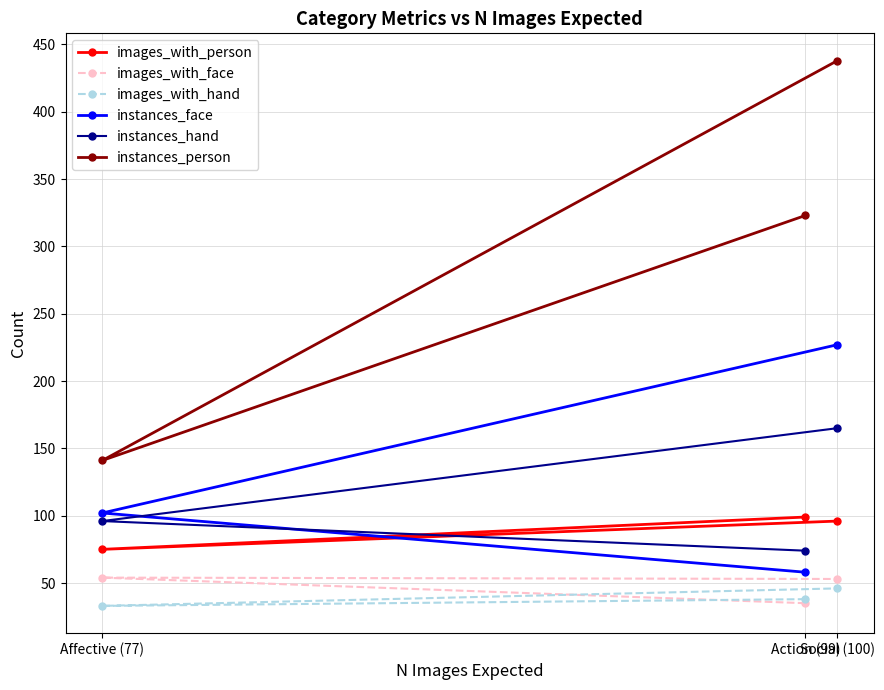

What is the difference between the images_with_face values at Social (100) and Action (99)?

18